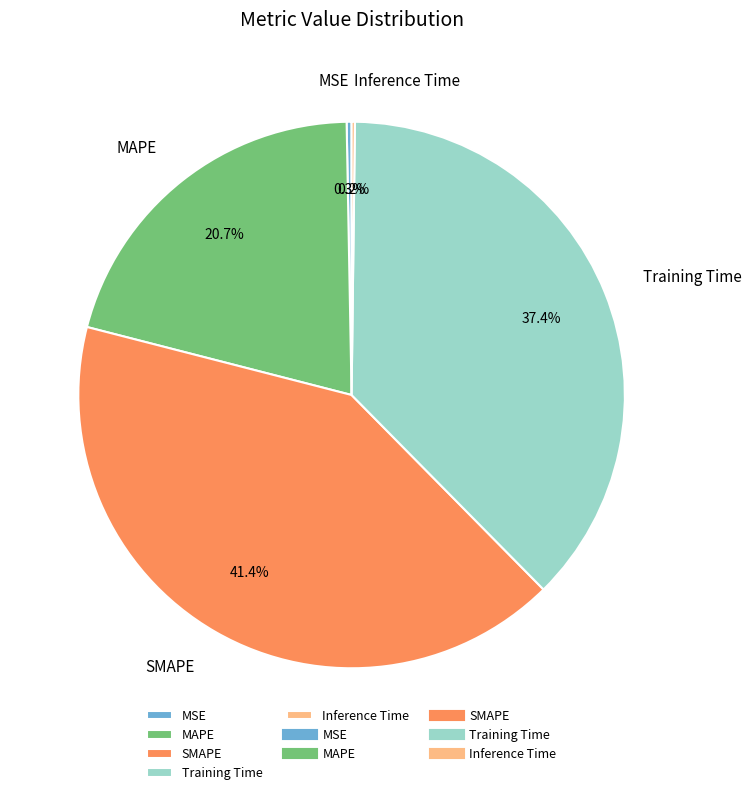

Does MSE account for over 50% of the chart?

No